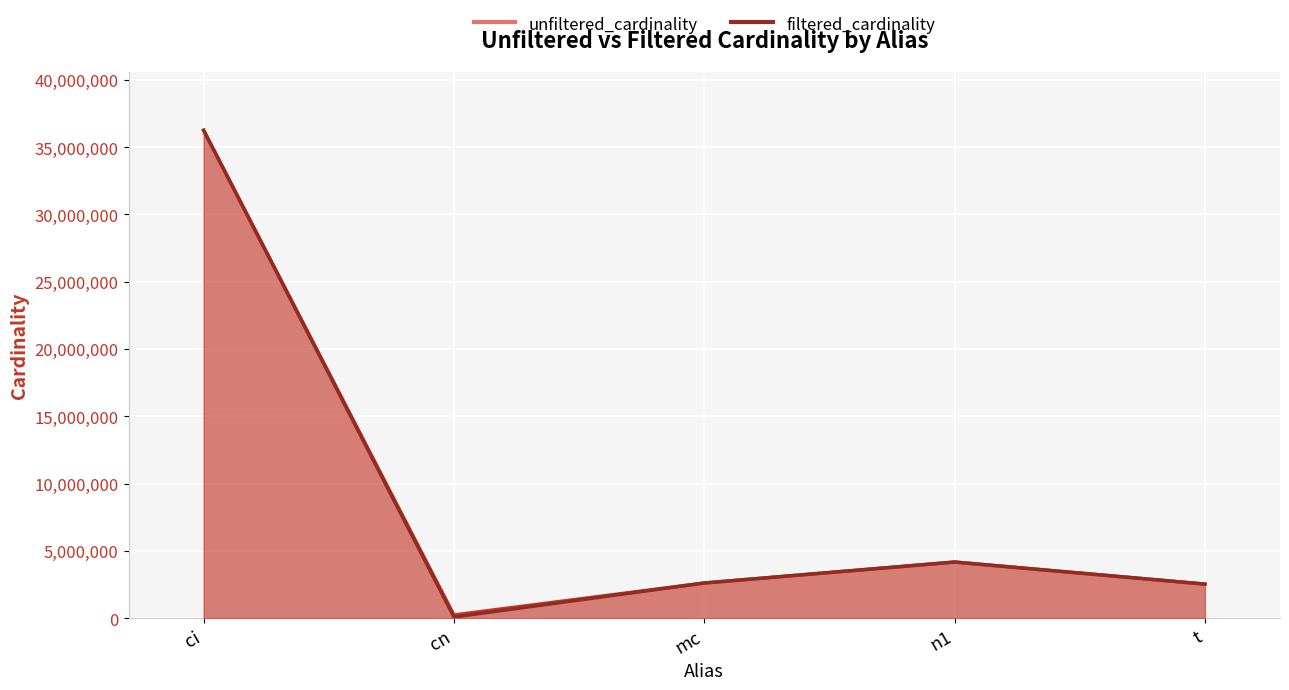

What is the difference between the filtered_cardinality values at t and cn?

2443469